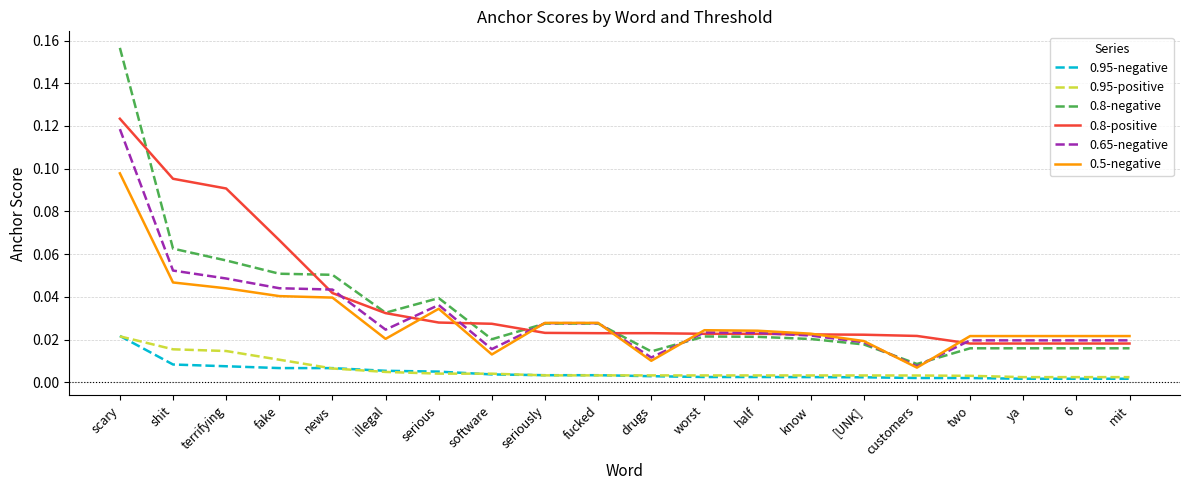

The 0.95-positive series shows 0.0 at terrifying. True or false?

True